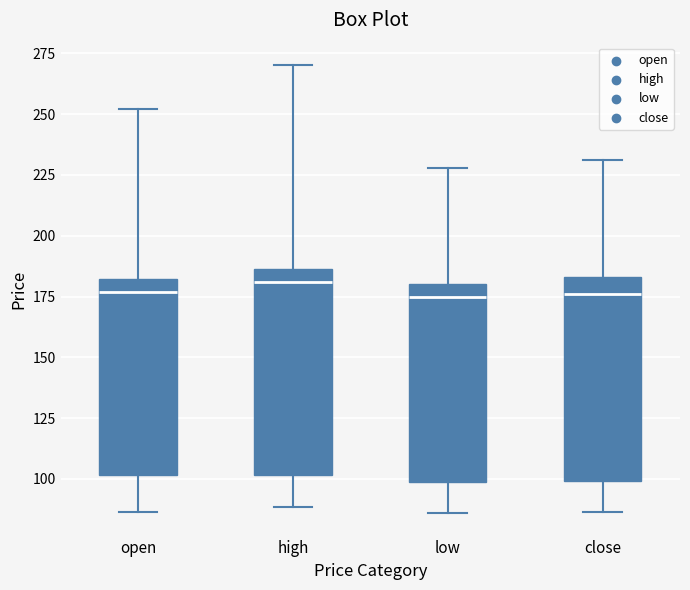

Reading left to right, read every box against the y-axis: the position of its median line, the range the box covers, and the ends of its whiskers. The values are not printed on the chart, so give them approximately, as read against the axis.

open: median 175, box 100 to 180, whiskers 85 to 250
high: median 180, box 100 to 185, whiskers 90 to 270
low: median 175, box 100 to 180, whiskers 85 to 230
close: median 175, box 100 to 185, whiskers 85 to 230